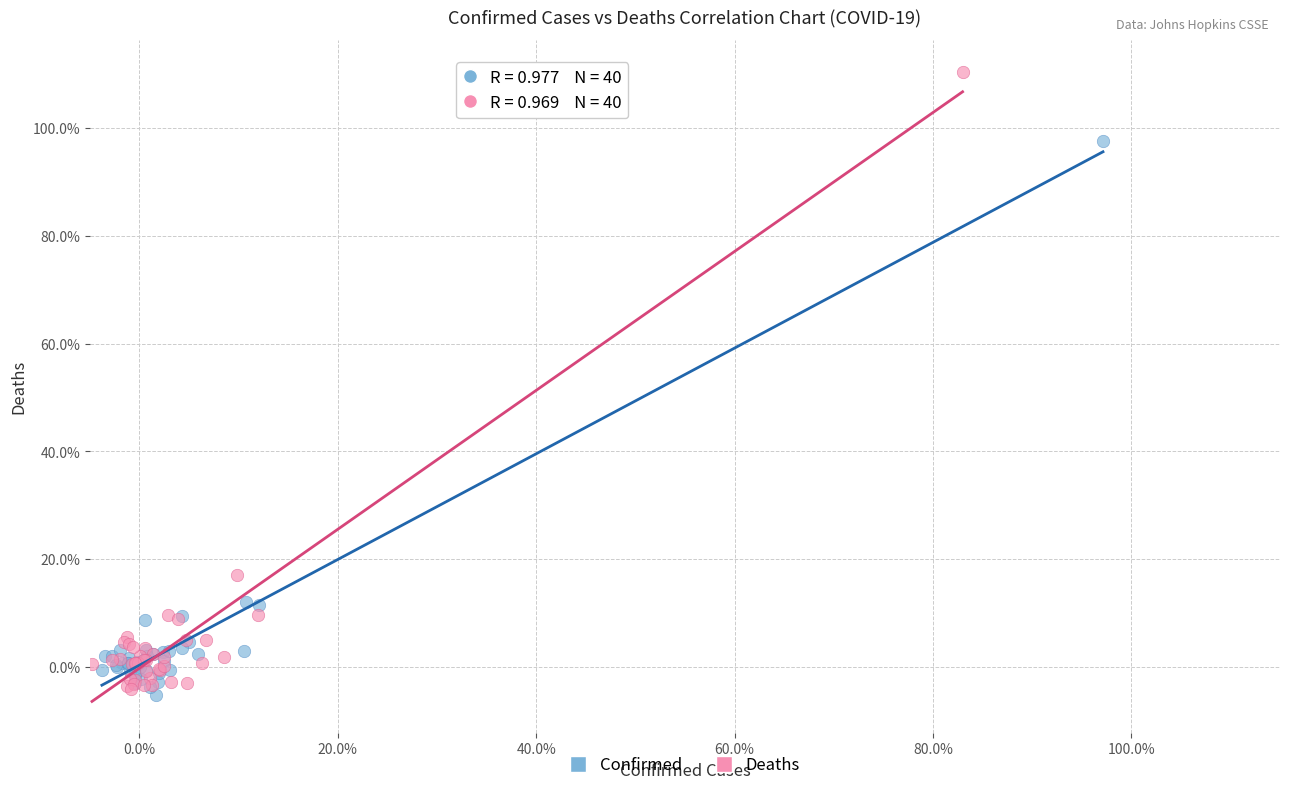

Which series has the widest spread of Y values?

Deaths